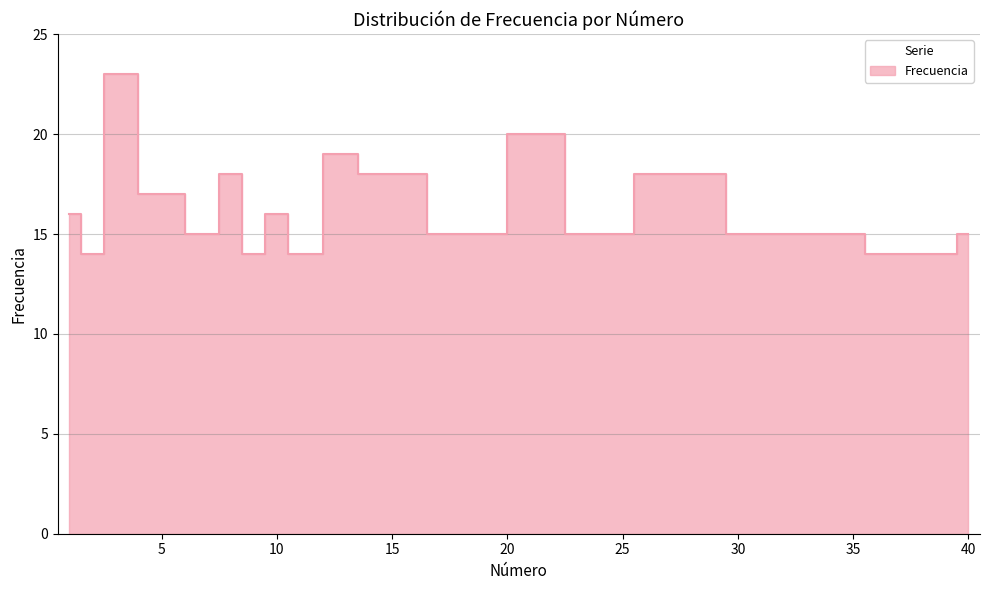

What is the change in value from 32 to 36?

-1